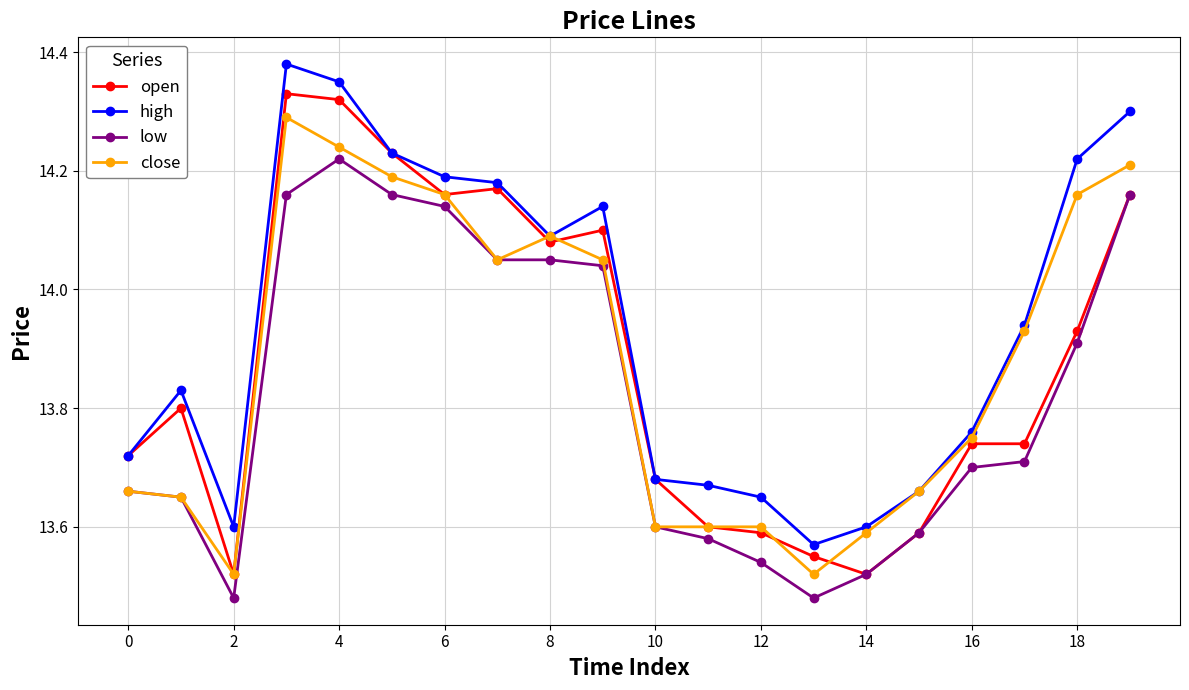

True or false: close has more than 1 interior local peaks.

True